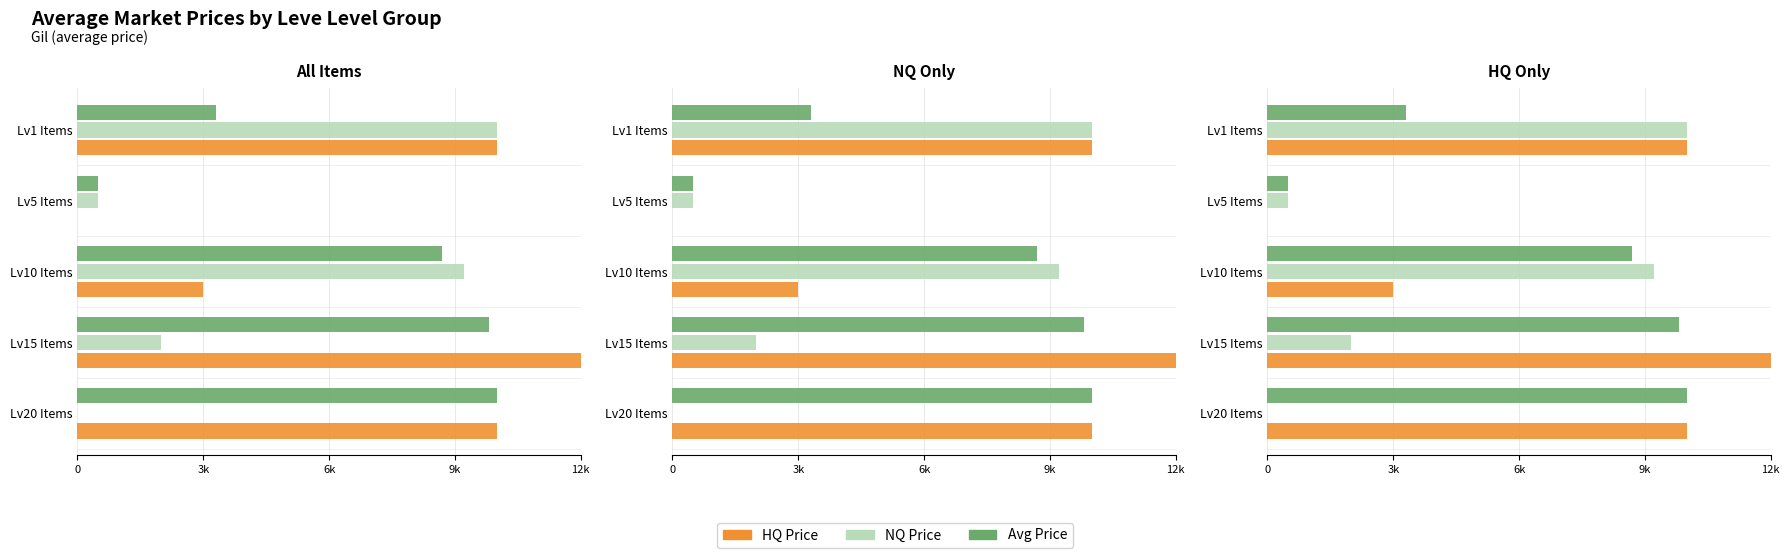

Reading right to left, what are all the values shown in this chart?

currentAveragePrice: 10000.0	9806.7	8698.5	500.0	3307.0
currentAveragePriceNQ: 0.0	2000.0	9216.5	500.0	9999.5
currentAveragePriceHQ: 10000.0	13710.0	3000.0	0.0	9999.0